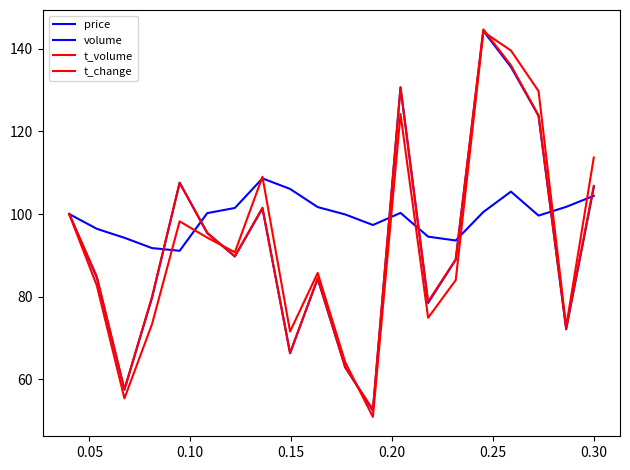

What is the difference between the maximum and minimum values in the t_change series?

92.0